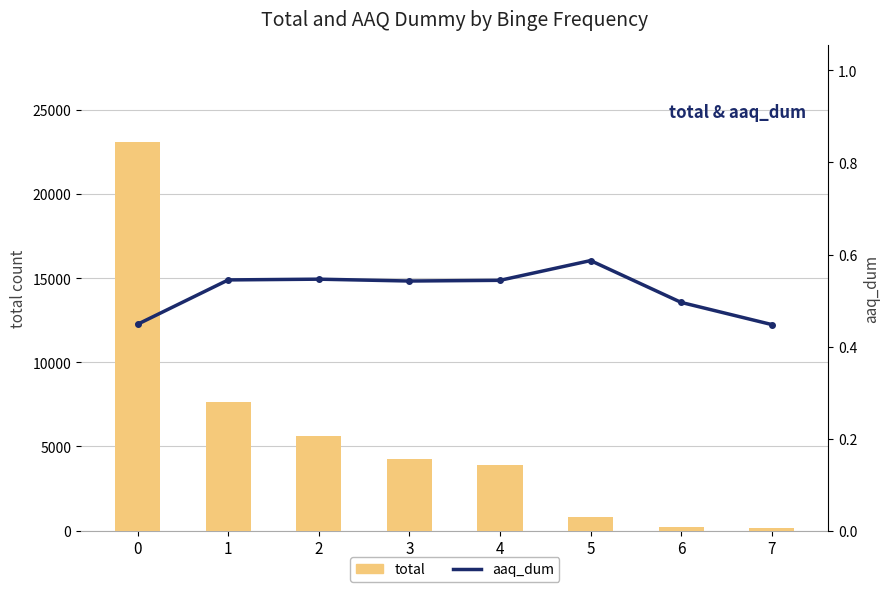

Reading left to right, what are all the values shown in this chart?

total: 23108.0	7642.0	5619.0	4233.0	3887.0	789.0	242.0	134.0
aaq_dum: 0.4	0.5	0.5	0.5	0.5	0.6	0.5	0.4